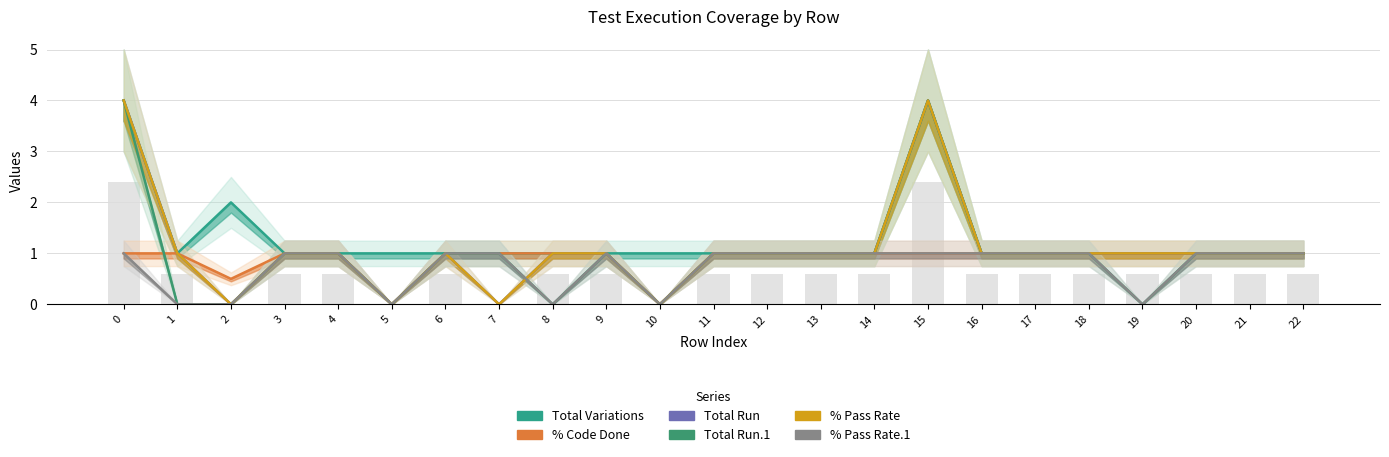

Reading left to right, what are all the values shown in this chart?

Total Variations: 0=4.0	1=1.0	2=2.0	3=1.0	4=1.0	5=1.0	6=1.0	7=1.0	8=1.0	9=1.0	10=1.0	11=1.0	12=1.0	13=1.0	14=1.0	15=4.0	16=1.0	17=1.0	18=1.0	19=1.0	20=1.0	21=1.0	22=1.0
% Code Done: 0=1.0	1=1.0	2=0.5	3=1.0	4=1.0	5=0.0	6=1.0	7=1.0	8=1.0	9=1.0	10=0.0	11=1.0	12=1.0	13=1.0	14=1.0	15=1.0	16=1.0	17=1.0	18=1.0	19=1.0	20=1.0	21=1.0	22=1.0
Total Run: 0=4.0	1=1.0	2=0.0	3=1.0	4=1.0	5=0.0	6=1.0	7=0.0	8=1.0	9=1.0	10=0.0	11=1.0	12=1.0	13=1.0	14=1.0	15=4.0	16=1.0	17=1.0	18=1.0	19=1.0	20=1.0	21=1.0	22=1.0
Total Run.1: 0=4.0	1=0.0	2=0.0	3=1.0	4=1.0	5=0.0	6=1.0	7=1.0	8=0.0	9=1.0	10=0.0	11=1.0	12=1.0	13=1.0	14=1.0	15=4.0	16=1.0	17=1.0	18=1.0	19=0.0	20=1.0	21=1.0	22=1.0
% Pass Rate: 0=4.0	1=1.0	2=0.0	3=1.0	4=1.0	5=0.0	6=1.0	7=0.0	8=1.0	9=1.0	10=0.0	11=1.0	12=1.0	13=1.0	14=1.0	15=4.0	16=1.0	17=1.0	18=1.0	19=1.0	20=1.0	21=1.0	22=1.0
% Pass Rate.1: 0=1.0	1=0.0	2=0.0	3=1.0	4=1.0	5=0.0	6=1.0	7=1.0	8=0.0	9=1.0	10=0.0	11=1.0	12=1.0	13=1.0	14=1.0	15=1.0	16=1.0	17=1.0	18=1.0	19=0.0	20=1.0	21=1.0	22=1.0